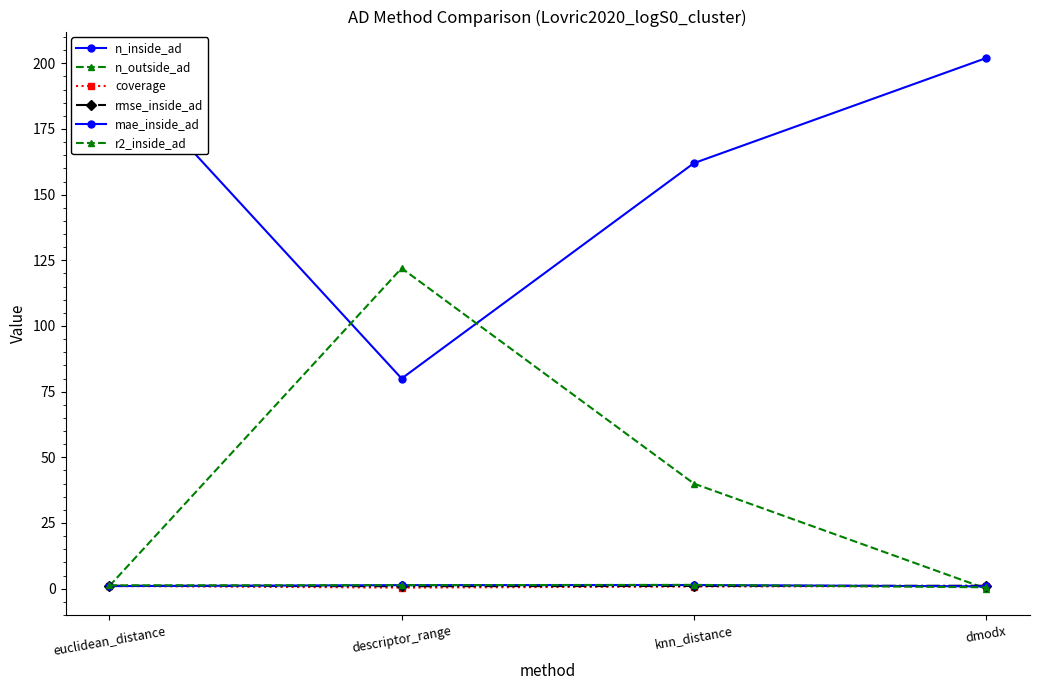

What is the difference between the n_inside_ad values at euclidean_distance and descriptor_range?

121.0